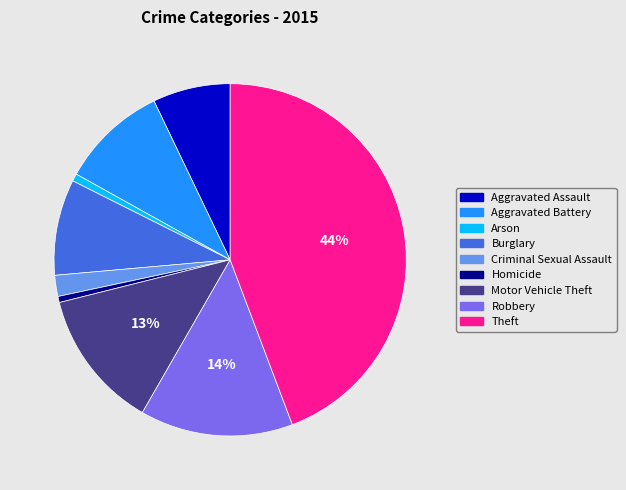

Combined, do Theft and Aggravated Assault account for over 50%?

Yes